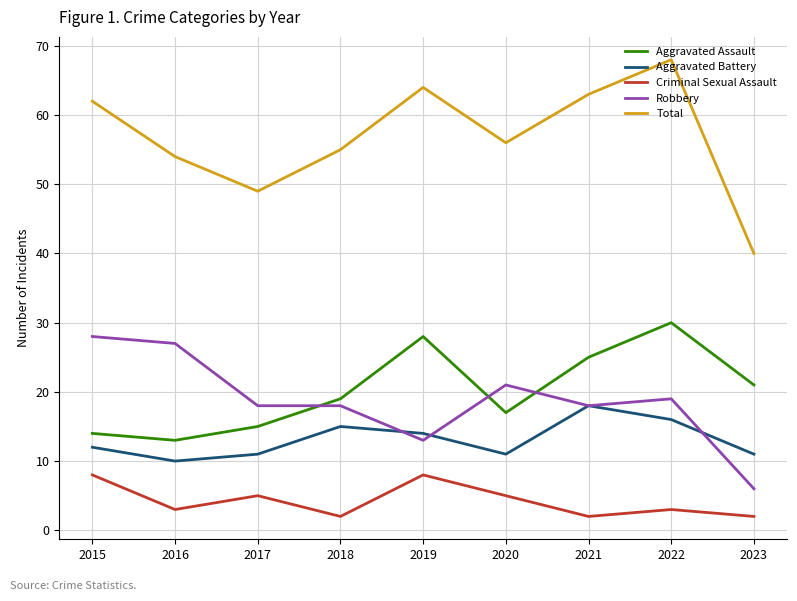

Which series changed the most between 2017 and 2018?

Total